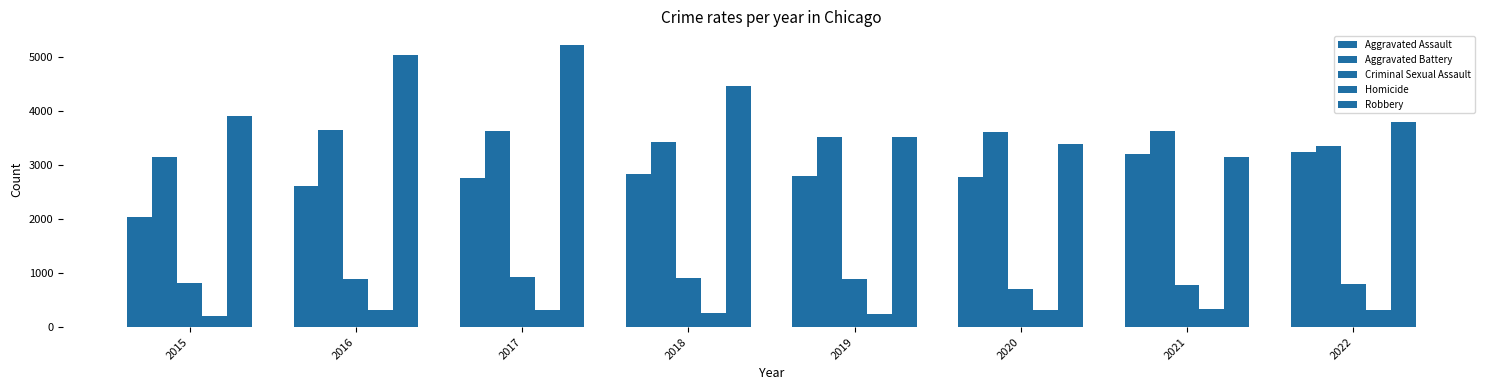

How many values in the Robbery series are below 3907?

4